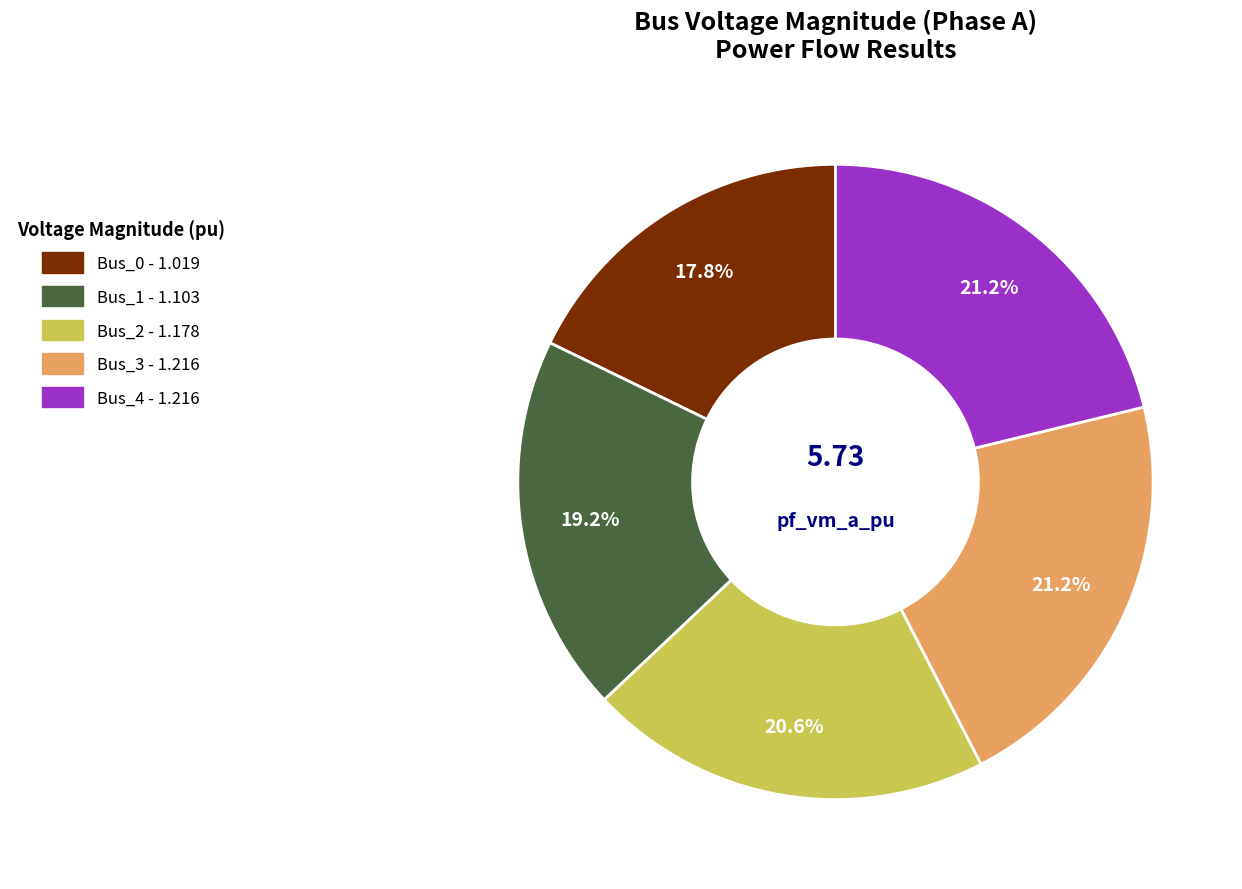

To the nearest percent, what is the difference between the largest and smallest slice percentages?

3%